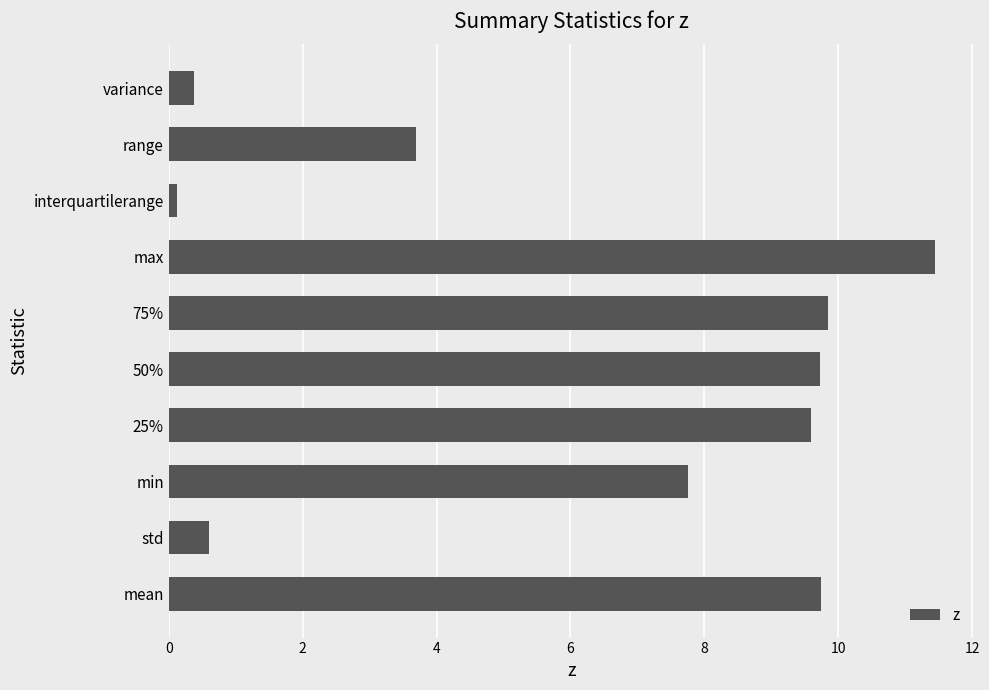

What is the sum of the values at min and 25%?

17.3